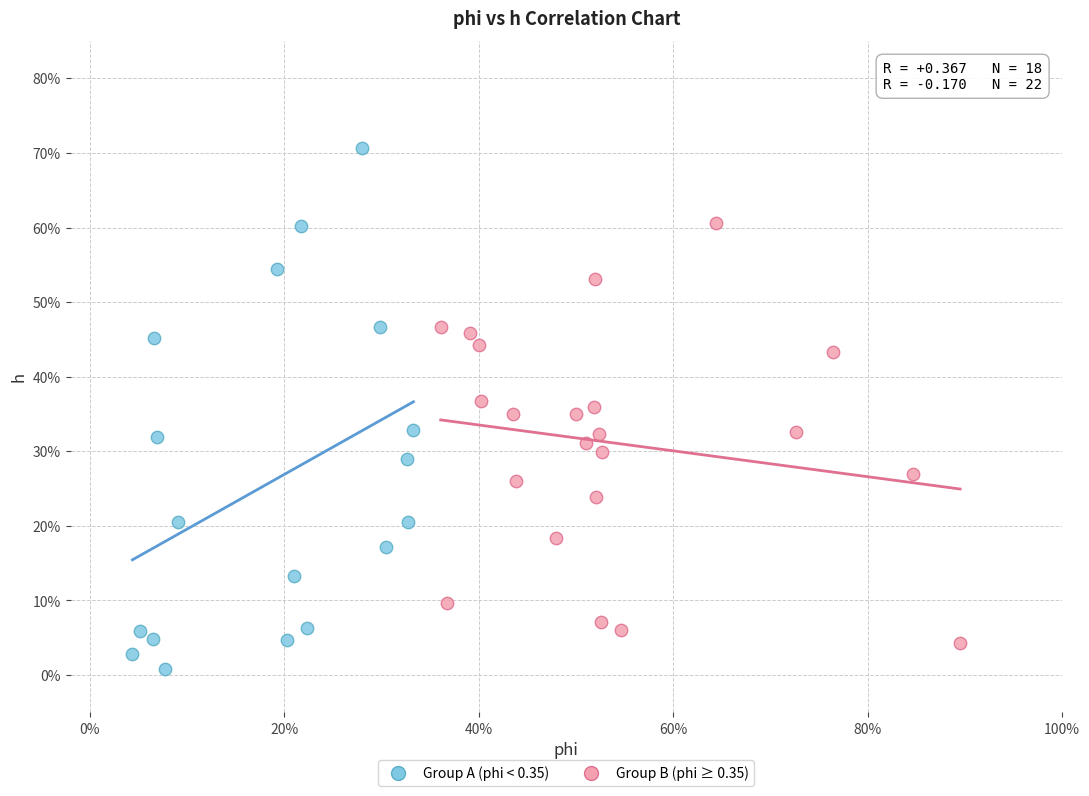

Which series has the largest Y range (max minus min)?

Group A (phi < 0.35)